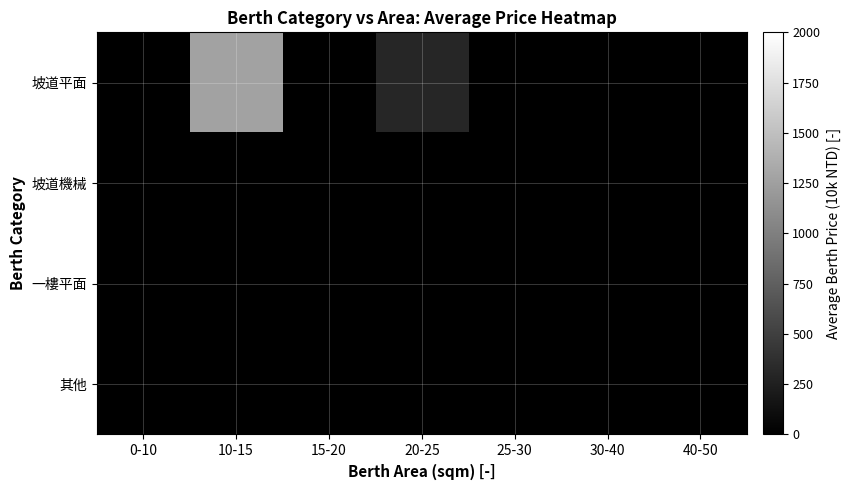

Rank the series at 0-10 from highest to lowest value.

坡道平面, 坡道機械, 一樓平面, 其他